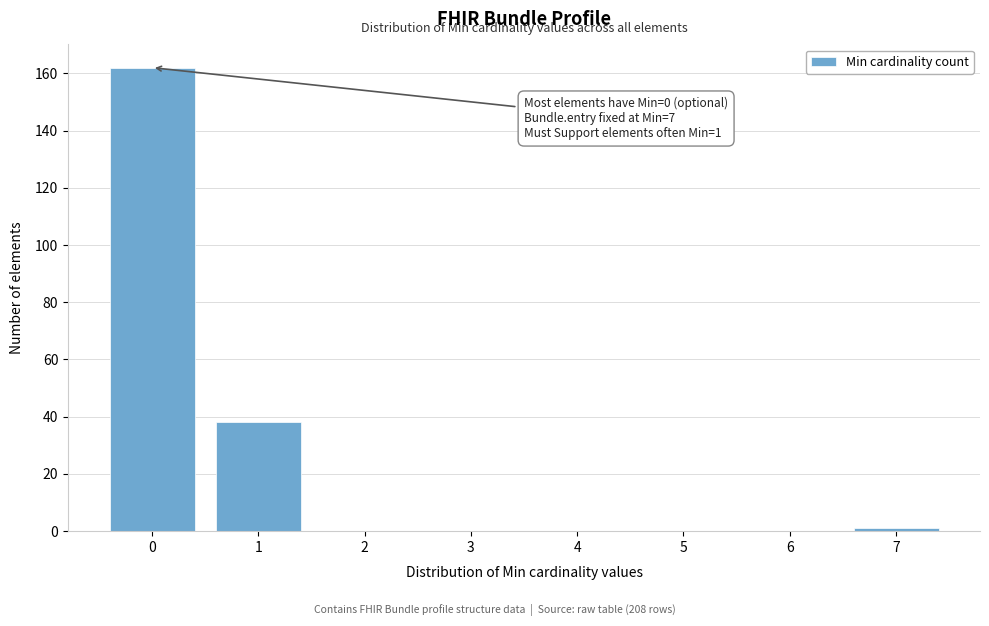

Which range on the x-axis has the tallest bar?

-0.5 to 0.5